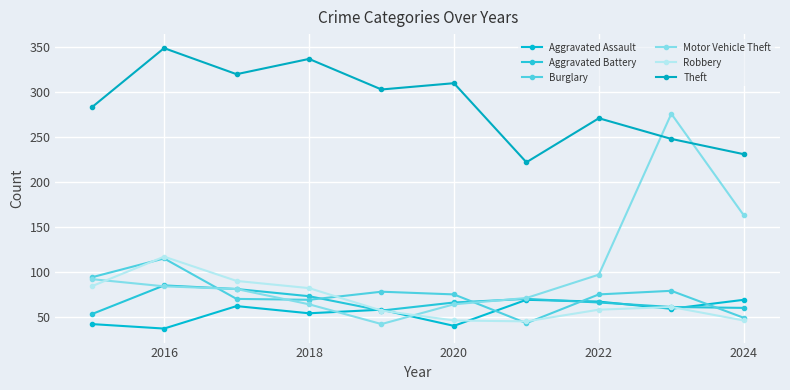

How many lines are shown in the chart?

6